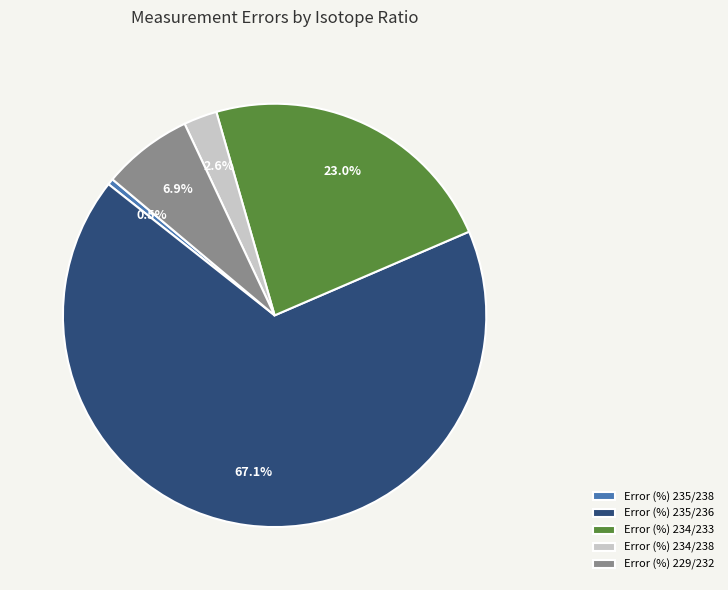

Which has a higher value, Error (%) 234/238 or Error (%) 229/232?

Error (%) 229/232